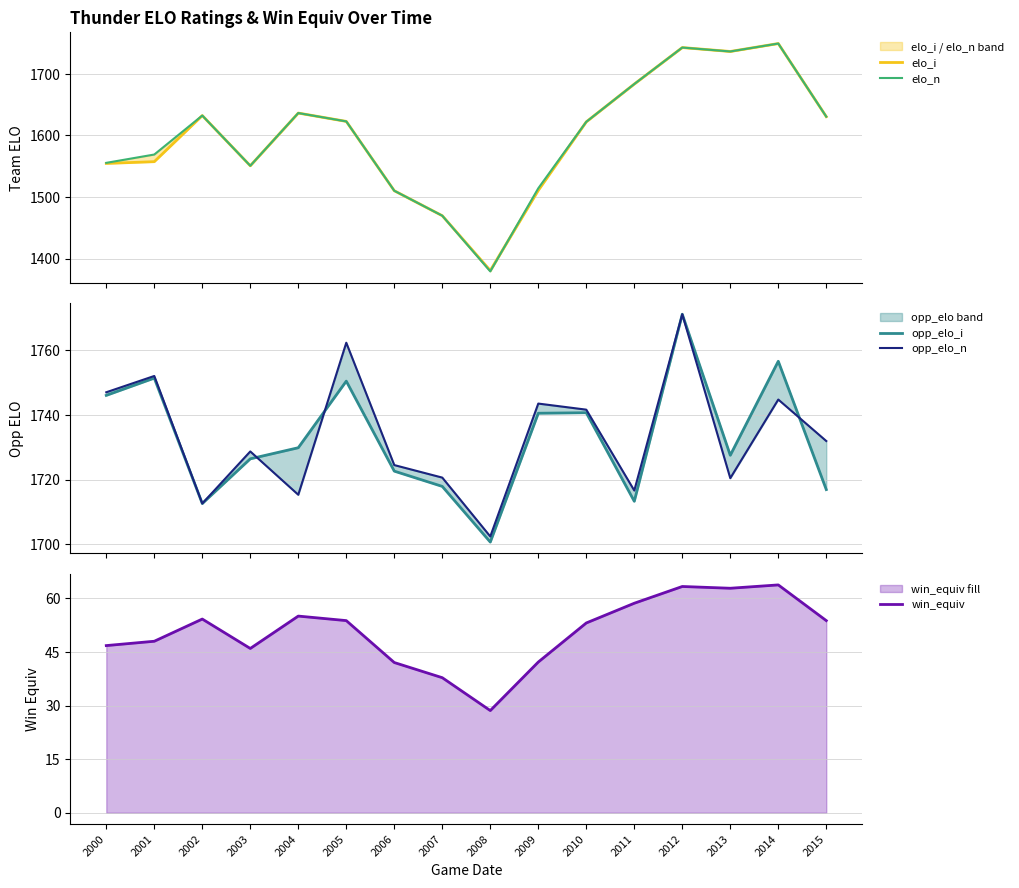

What is the sum of the elo_n values at 2007 and 2015?

3100.4